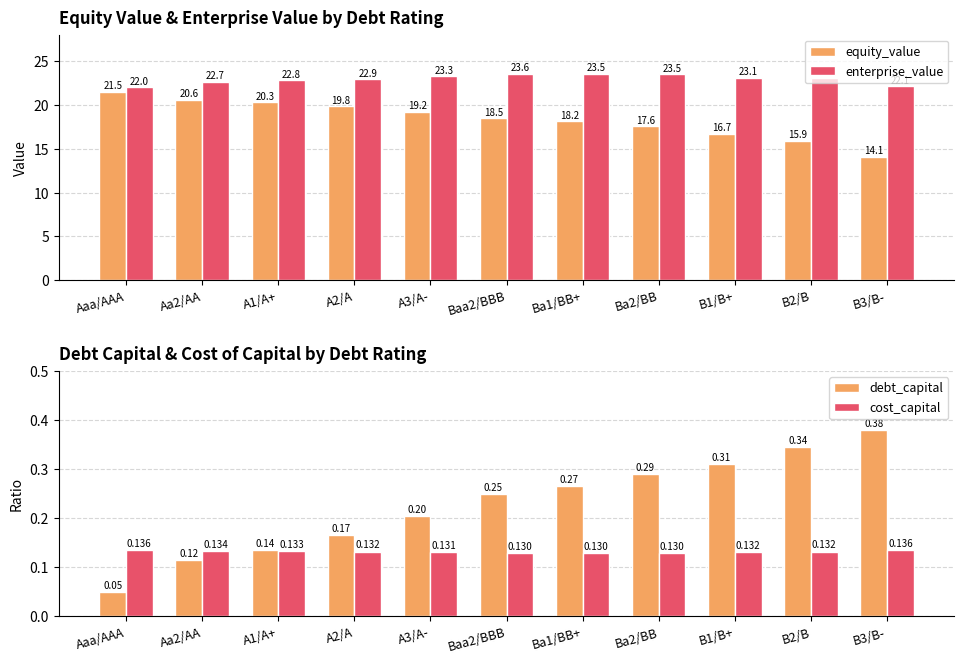

How many bars are there in total?

44